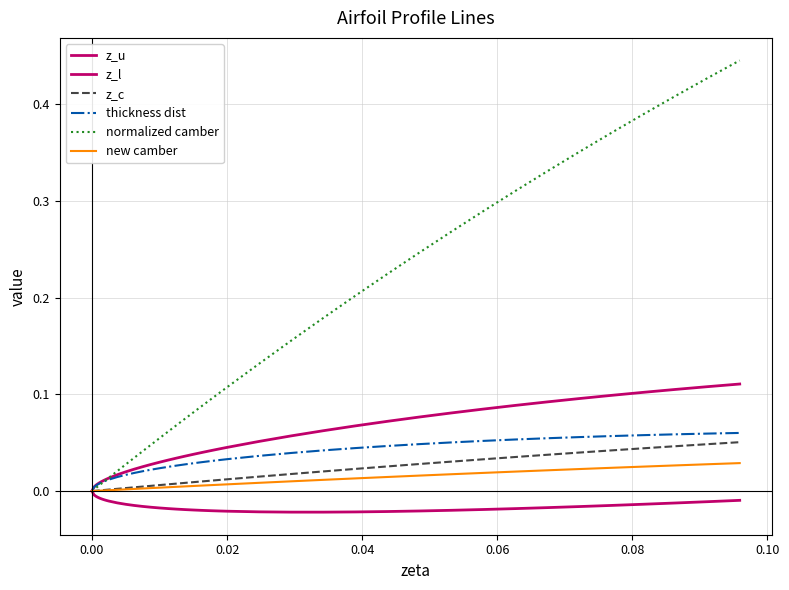

What is the difference between the second highest and minimum values in the thickness dist series?

0.1